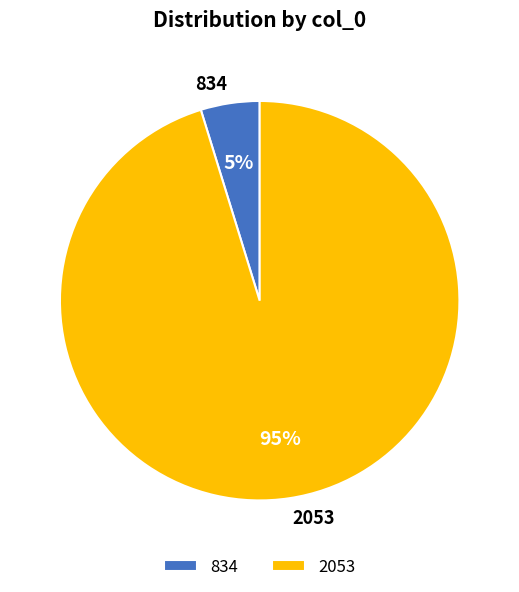

To the nearest percent, what portion does 834 represent?

5%